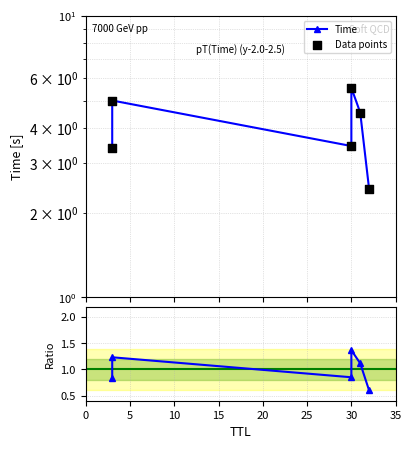

What is the total value across all series at 25?

8.6